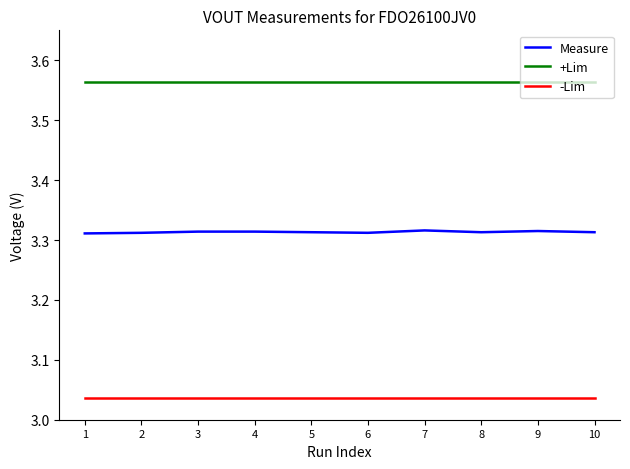

Rank the series by their maximum value, from lowest to highest.

-Lim, Measure, +Lim